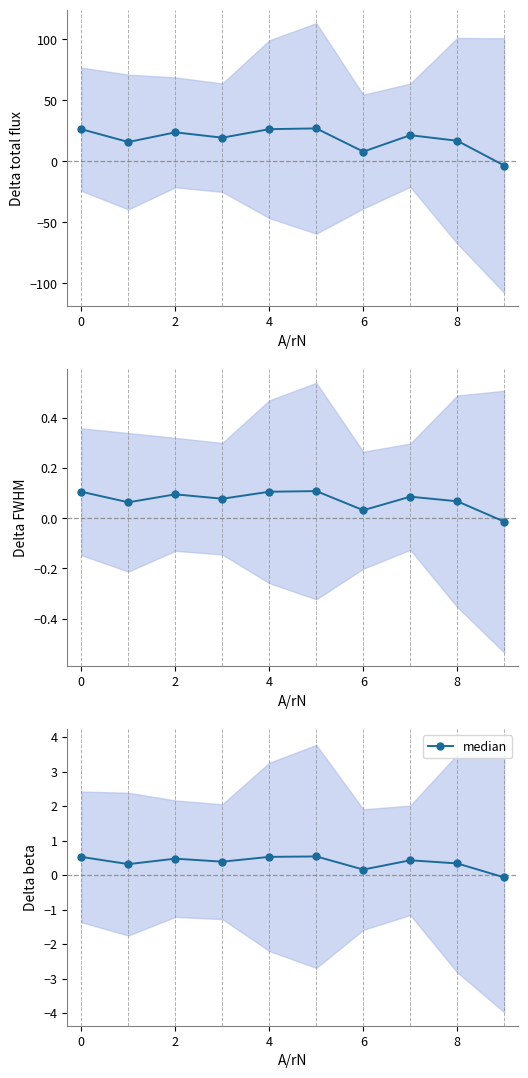

What is the smallest value displayed?

-0.1